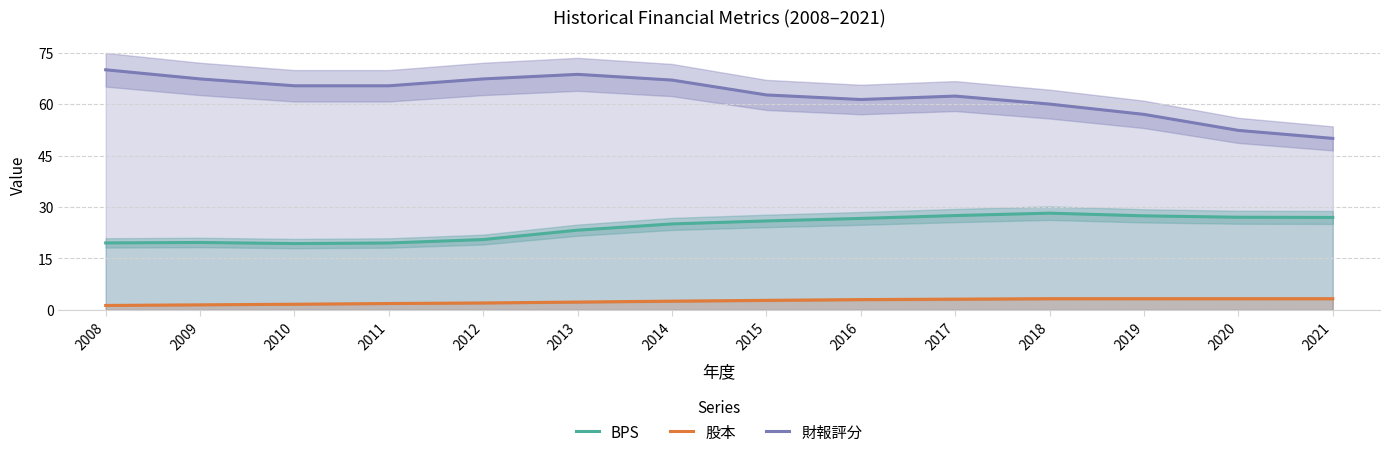

Does the chart display data point markers on the line(s)?

No